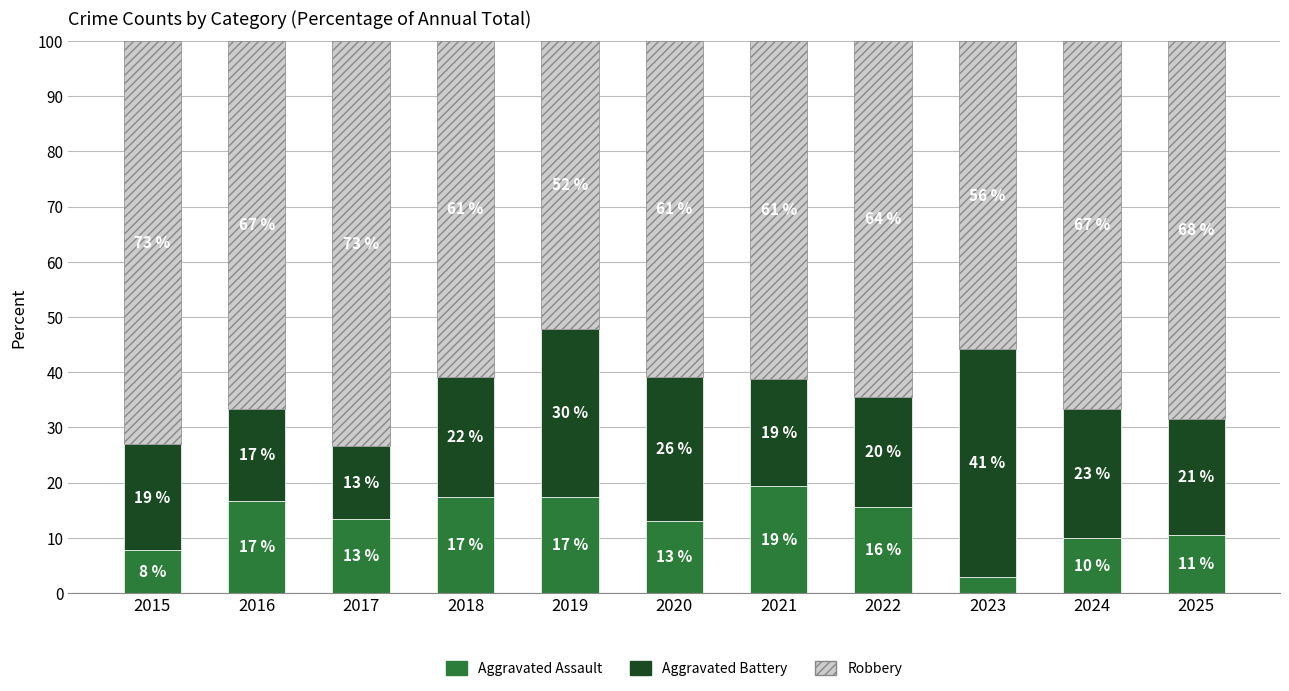

The value of Aggravated Assault at 2019 is 17.4. True or false?

True